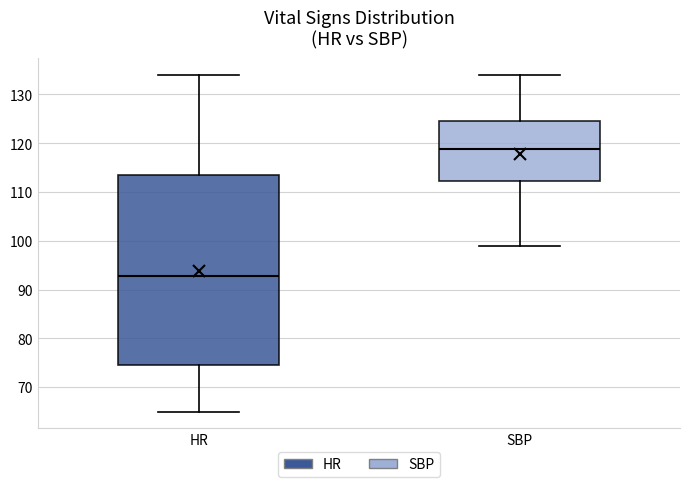

Reading left to right, read every box against the y-axis: the position of its median line, the range the box covers, and the ends of its whiskers. The values are not printed on the chart, so give them approximately, as read against the axis.

HR: median 93, box 75 to 114, whiskers 65 to 134
SBP: median 119, box 112 to 125, whiskers 99 to 134